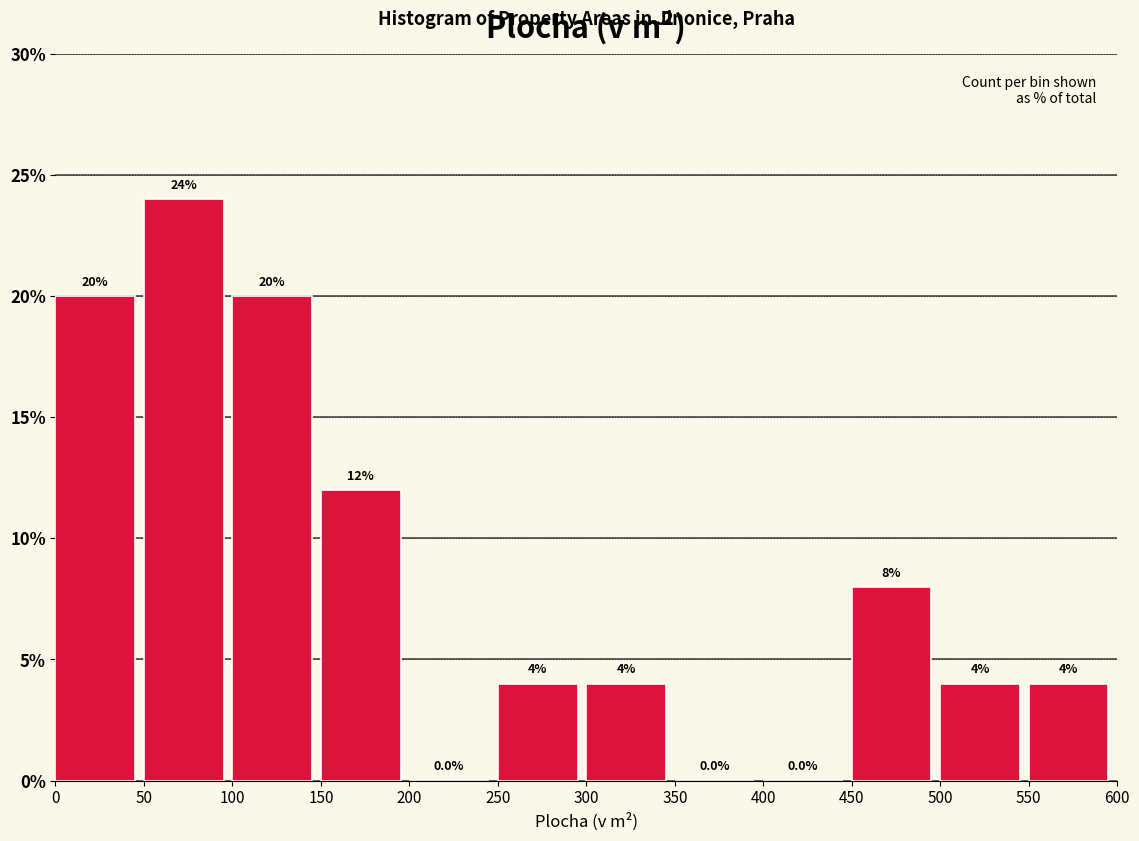

Which range on the x-axis has the tallest bar?

50 to 100